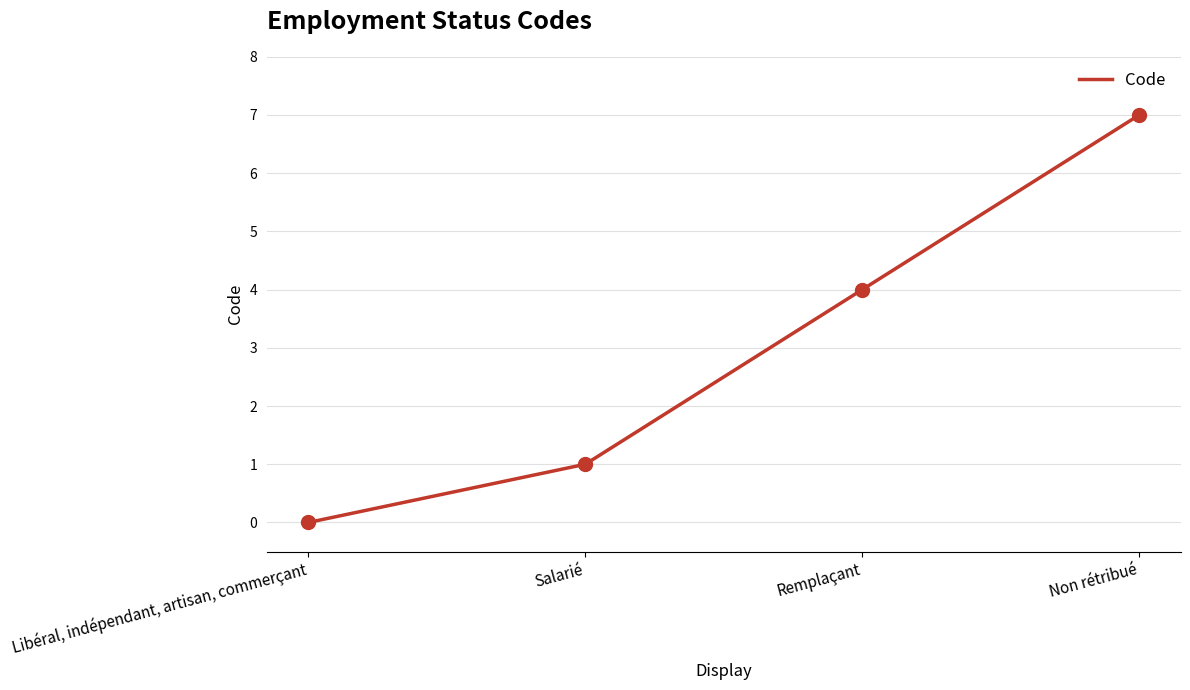

What is the change in value from Libéral, indépendant, artisan, commerçant to Salarié?

+1